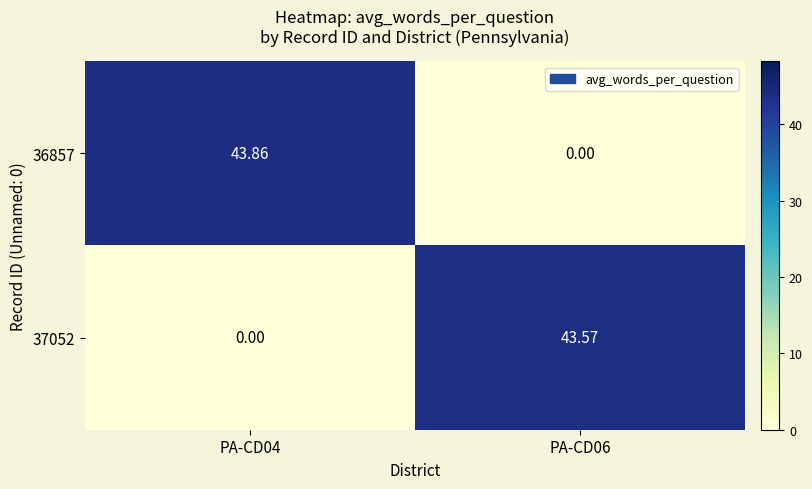

At which category is the sum across all series the highest?

PA-CD04